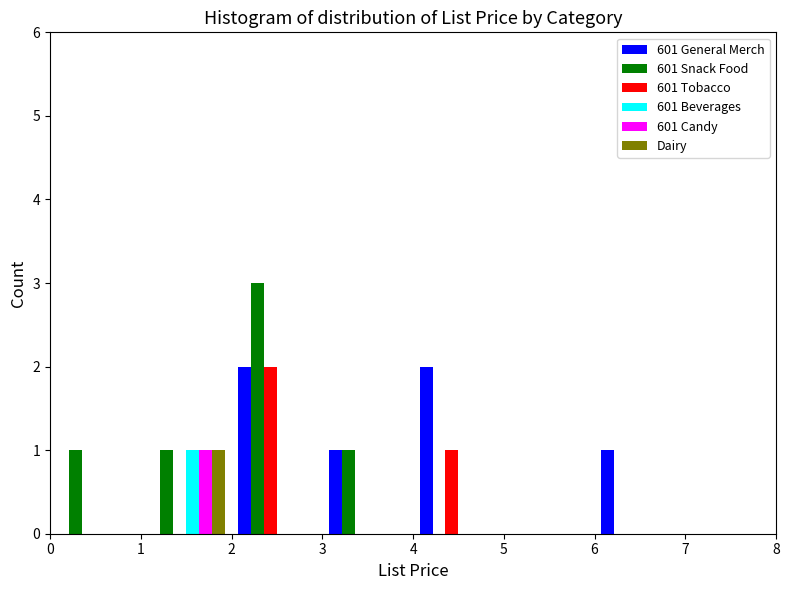

Reading left to right, list every range on the x-axis with the height of the bar of each series over it. The values are not printed on the chart, so give them approximately, as read against the axis.

0 to 1: 601 General Merch=0	601 Snack Food=1	601 Tobacco=0	601 Beverages=0	601 Candy=0	Dairy=0
1 to 2: 601 General Merch=0	601 Snack Food=1	601 Tobacco=0	601 Beverages=1	601 Candy=1	Dairy=1
2 to 3: 601 General Merch=2	601 Snack Food=3	601 Tobacco=2	601 Beverages=0	601 Candy=0	Dairy=0
3 to 4: 601 General Merch=1	601 Snack Food=1	601 Tobacco=0	601 Beverages=0	601 Candy=0	Dairy=0
4 to 5: 601 General Merch=2	601 Snack Food=0	601 Tobacco=1	601 Beverages=0	601 Candy=0	Dairy=0
5 to 6: 601 General Merch=0	601 Snack Food=0	601 Tobacco=0	601 Beverages=0	601 Candy=0	Dairy=0
6 to 7: 601 General Merch=1	601 Snack Food=0	601 Tobacco=0	601 Beverages=0	601 Candy=0	Dairy=0
7 to 8: 601 General Merch=0	601 Snack Food=0	601 Tobacco=0	601 Beverages=0	601 Candy=0	Dairy=0